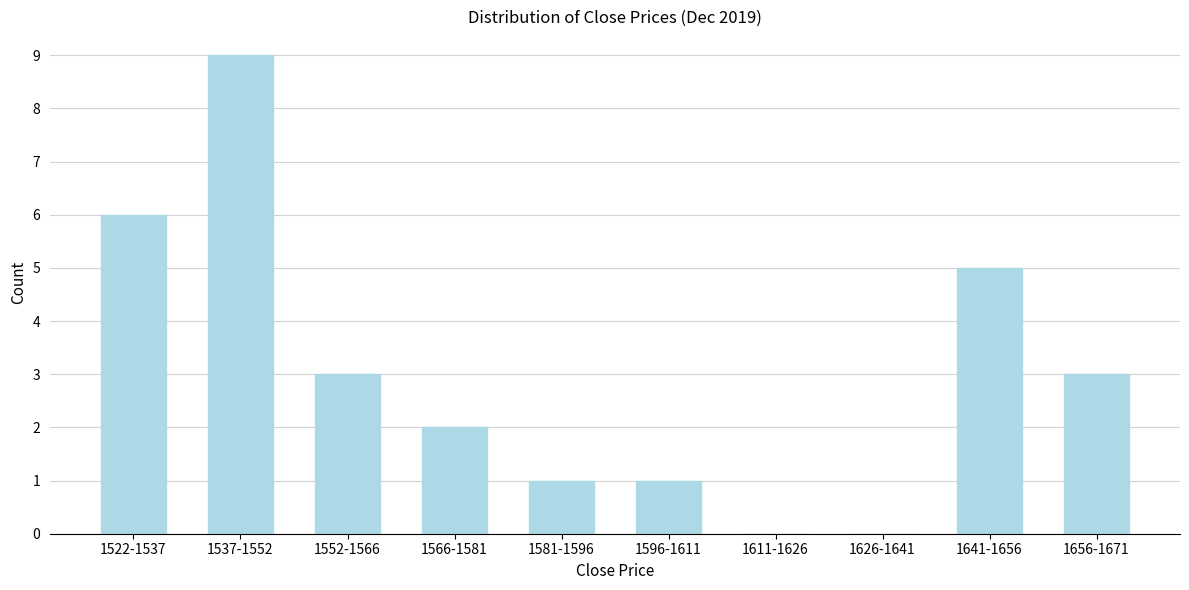

Reading left to right, what are all the values shown in this chart?

1522-1537=6	1537-1552=9	1552-1566=3	1566-1581=2	1581-1596=1	1596-1611=1	1611-1626=0	1626-1641=0	1641-1656=5	1656-1671=3